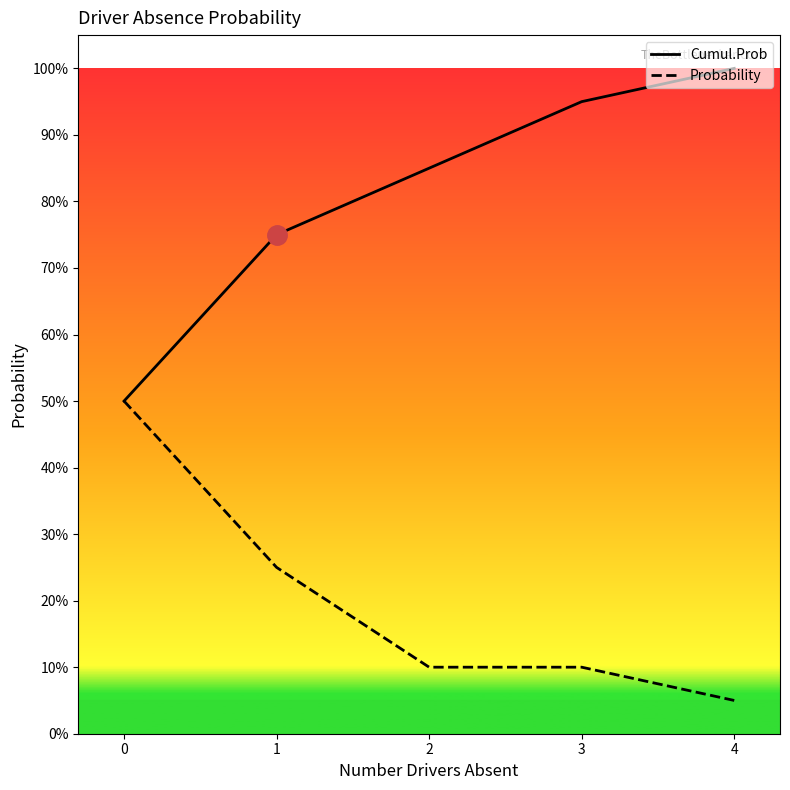

What is the sum of all Cumul.Prob values?

4.0